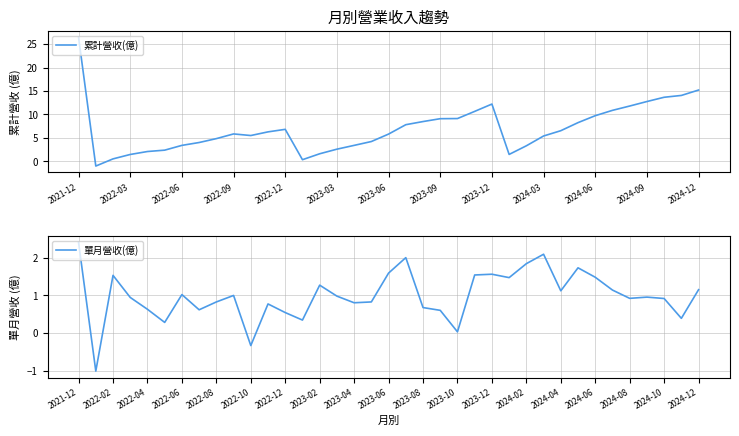

The 累計營收(億) series shows 2.5 at 29. True or false?

False